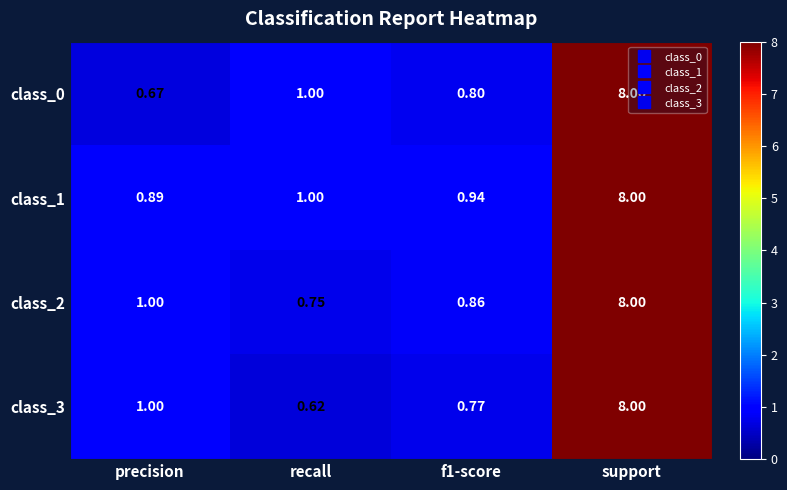

Where is class_2 nearest to the value 4?

precision